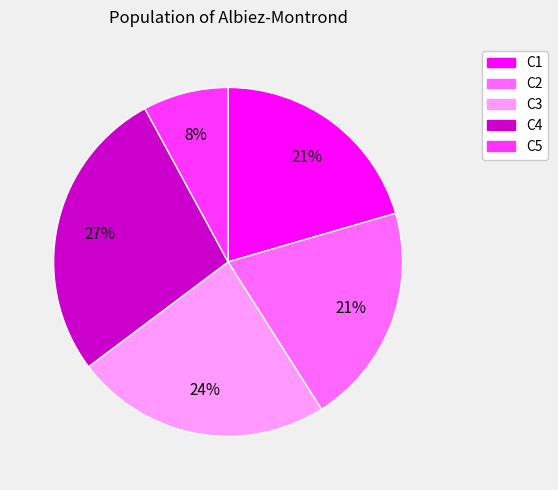

How many segments does this pie chart have?

5